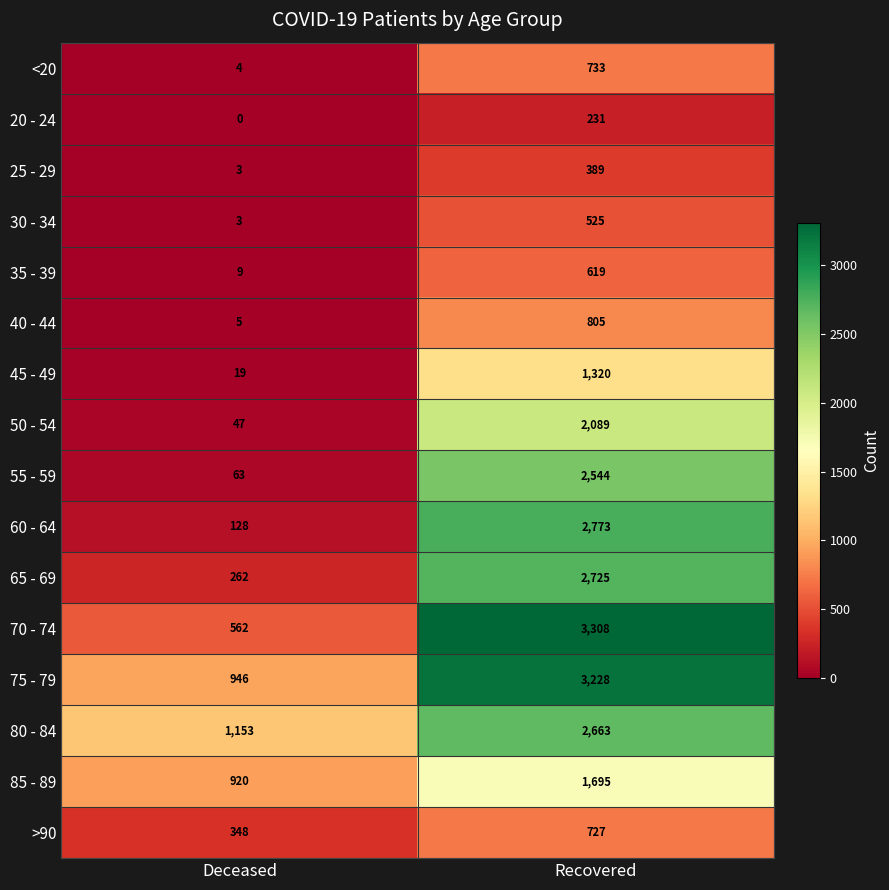

List the series in order of their peak value, lowest first.

20 - 24, 25 - 29, 30 - 34, 35 - 39, >90, <20, 40 - 44, 45 - 49, 85 - 89, 50 - 54, 55 - 59, 80 - 84, 65 - 69, 60 - 64, 75 - 79, 70 - 74